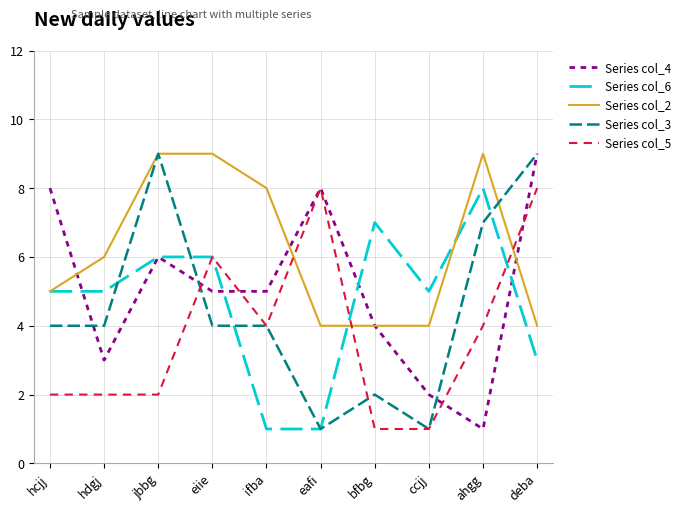

Which series ends up on top after the final intersection of Series col_4 and Series col_2?

Series col_4